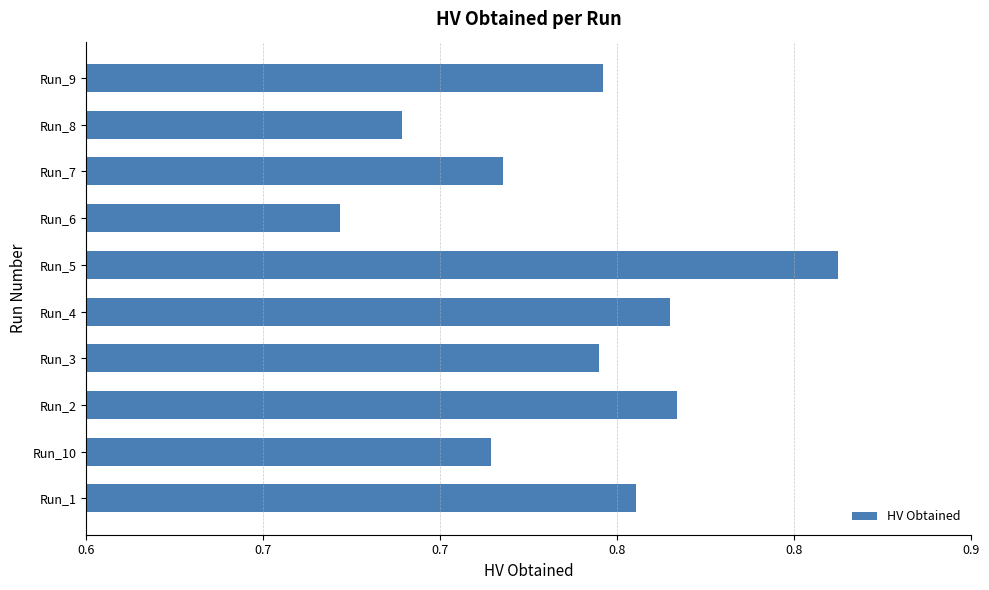

How many bars are there in total?

10